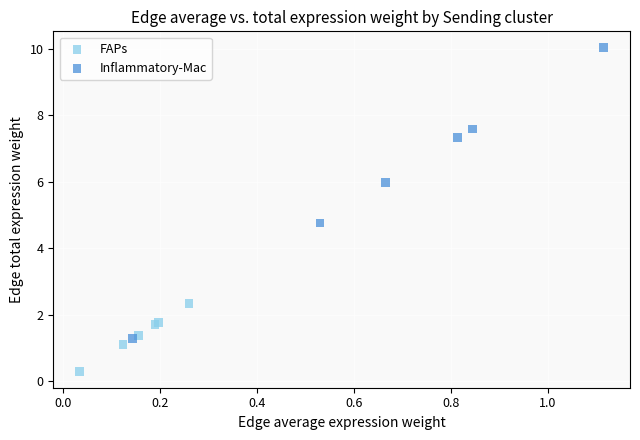

Which series has the widest spread of Y values?

Inflammatory-Mac